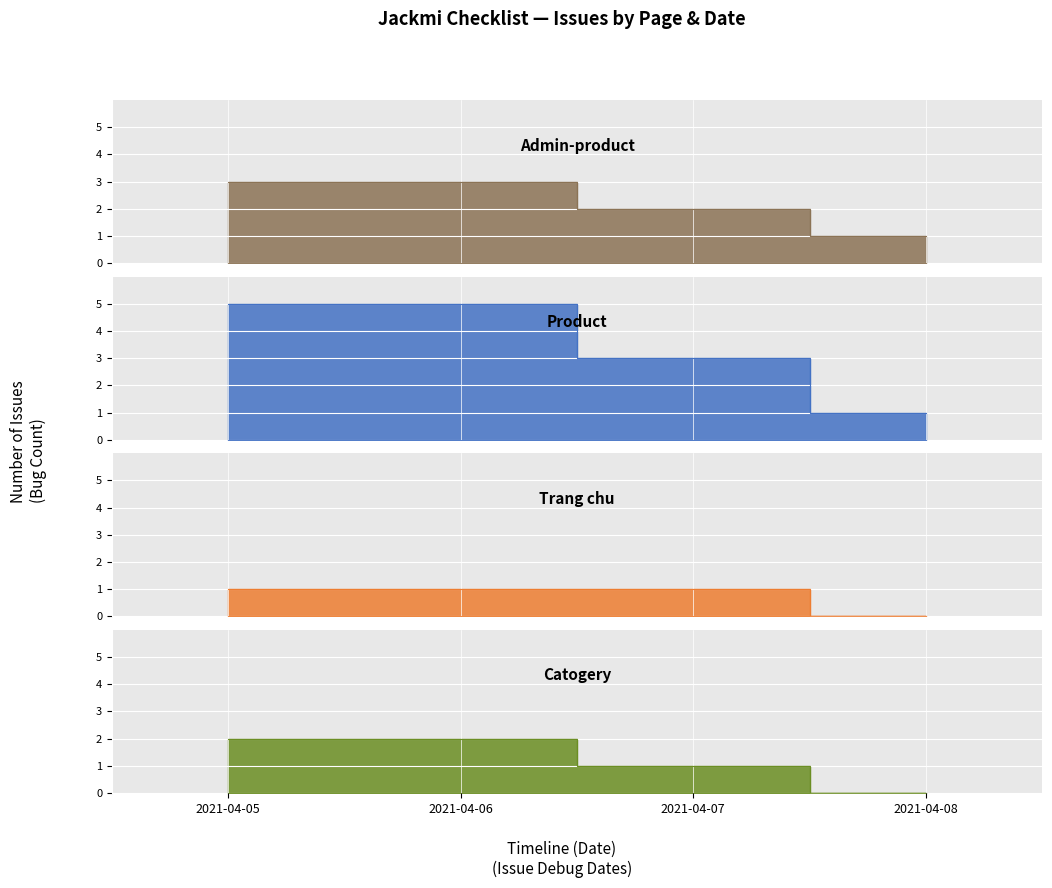

List the series in order of their overall mean, highest first.

Product, Admin-product, Catogery, Trang chu